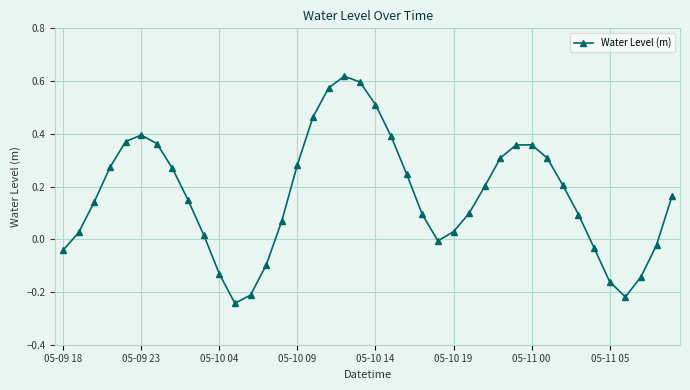

True or false: the data has more than 2 interior local peaks.

True